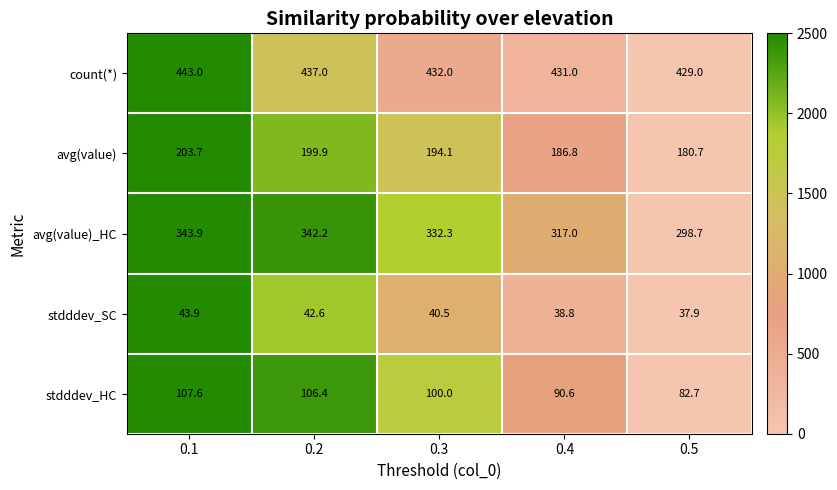

Which series changed the most between 0.1 and 0.3?

avg(value)_HC